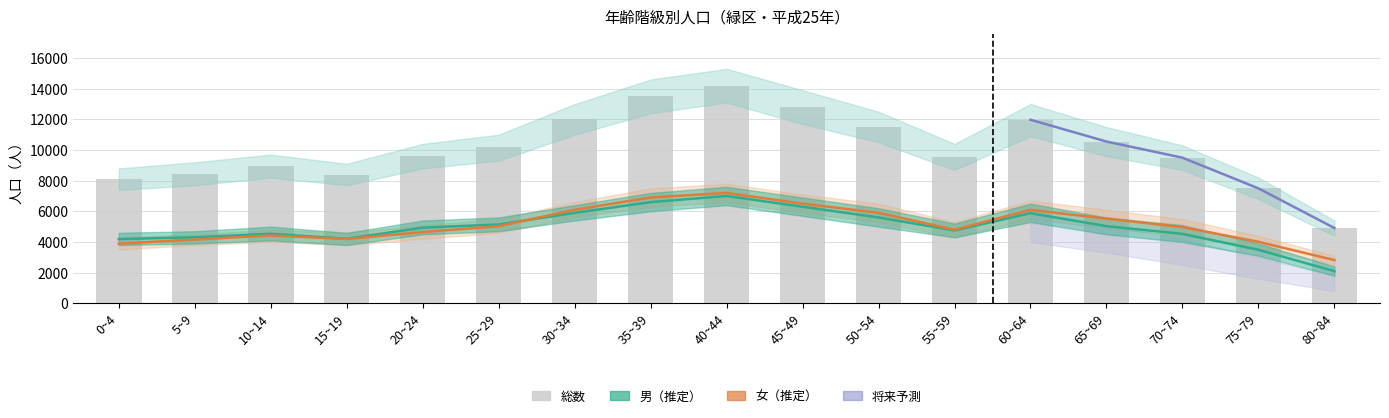

True or false: 総数 has a value of 8440 at 35~39.

False